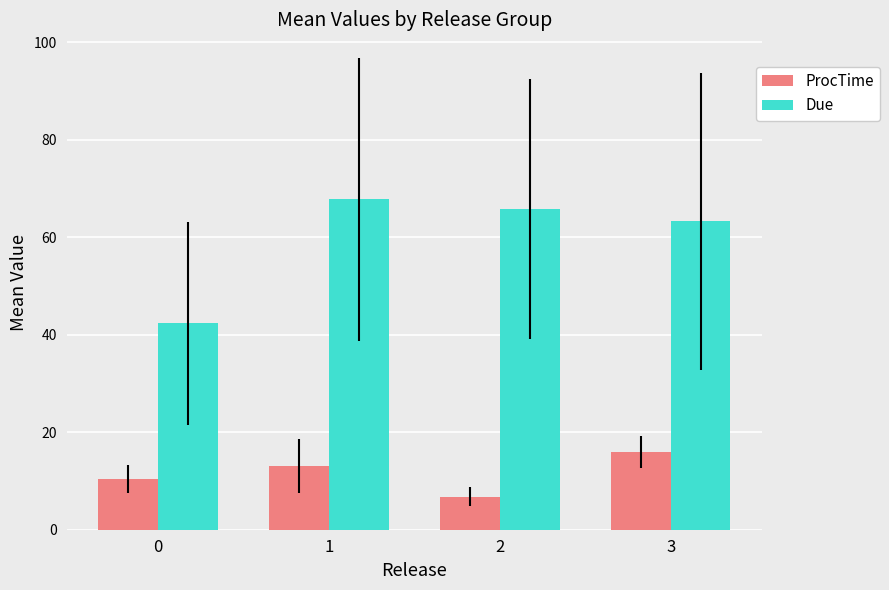

At which label does ProcTime reach its peak?

3